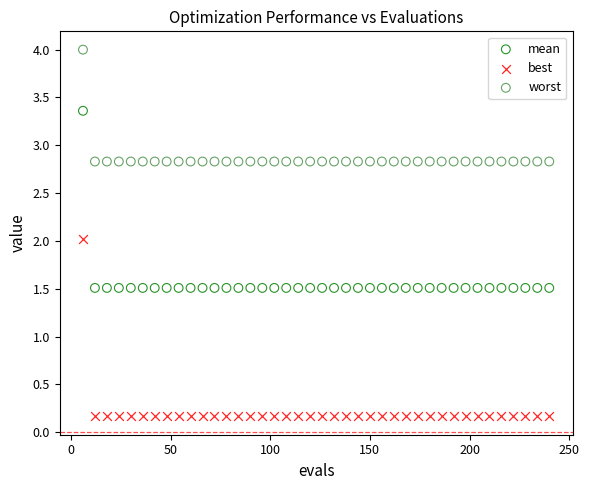

Which series has the largest Y range (max minus min)?

best